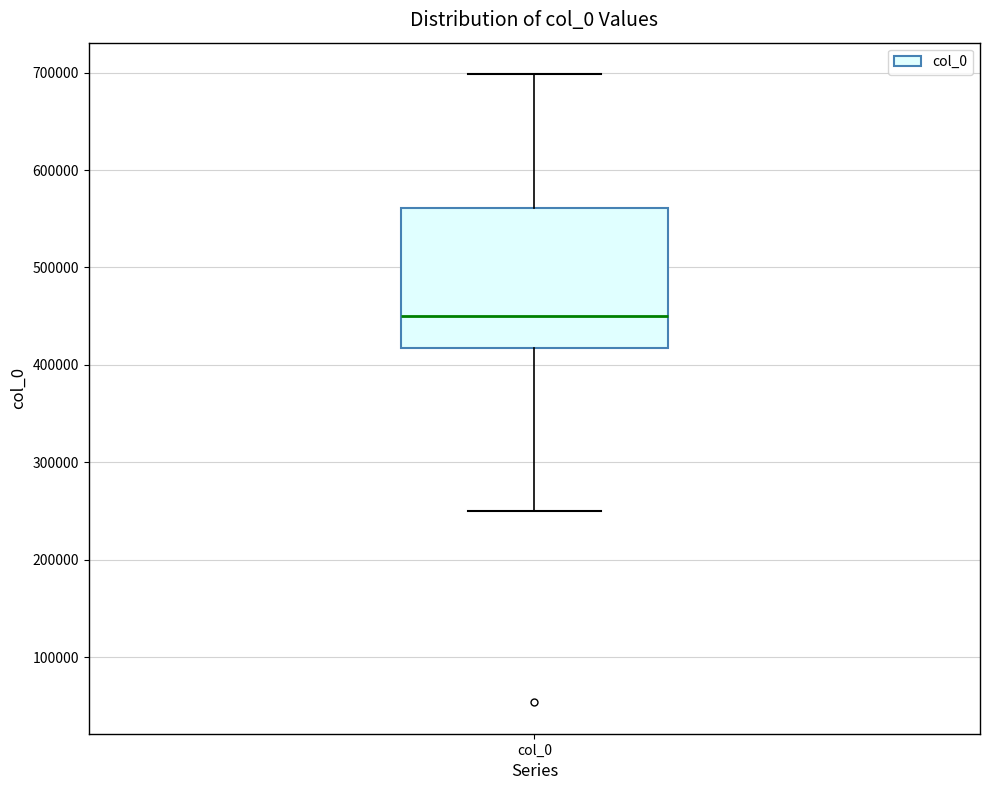

Read this box plot against the y-axis: the position of the median line, the range covered by the box, and the ends of both whiskers. The values are not printed on the chart, so give them approximately, as read against the axis.

median 450000, box 420000 to 560000, whiskers 250000 to 700000